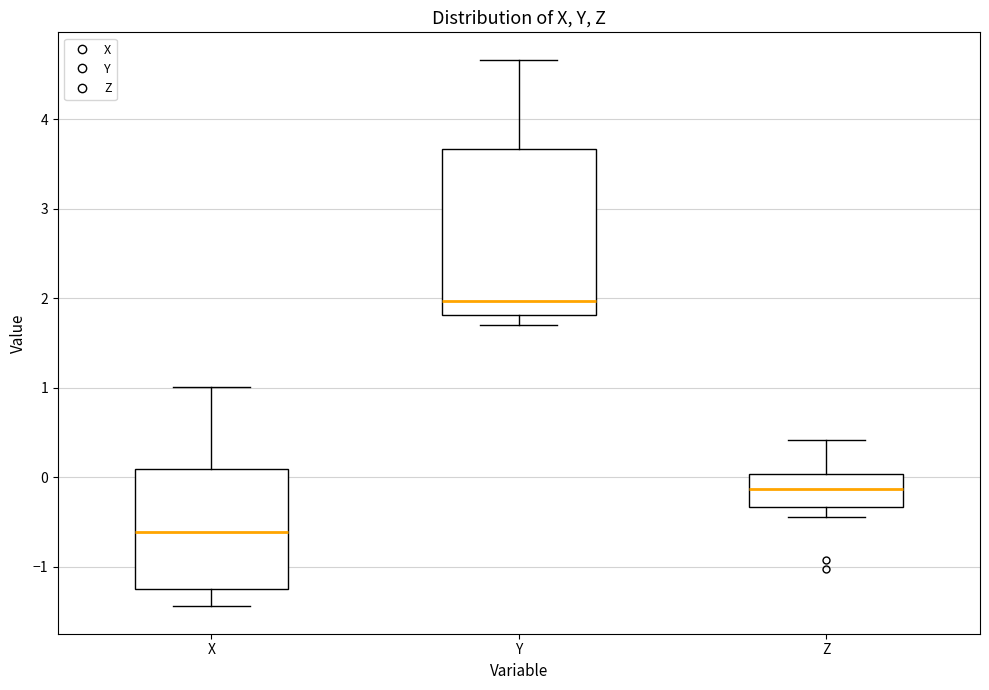

Reading left to right, transcribe this box plot: for each box, give where its median line is, the range the box spans, and where its two whiskers end, as read against the y-axis. The values are not printed on the chart, so give them approximately, as read against the axis.

X: median -0.6, box -1.3 to 0.1, whiskers -1.4 to 1.0
Y: median 2.0, box 1.8 to 3.7, whiskers 1.7 to 4.7
Z: median -0.1, box -0.3 to 0.0, whiskers -0.4 to 0.4